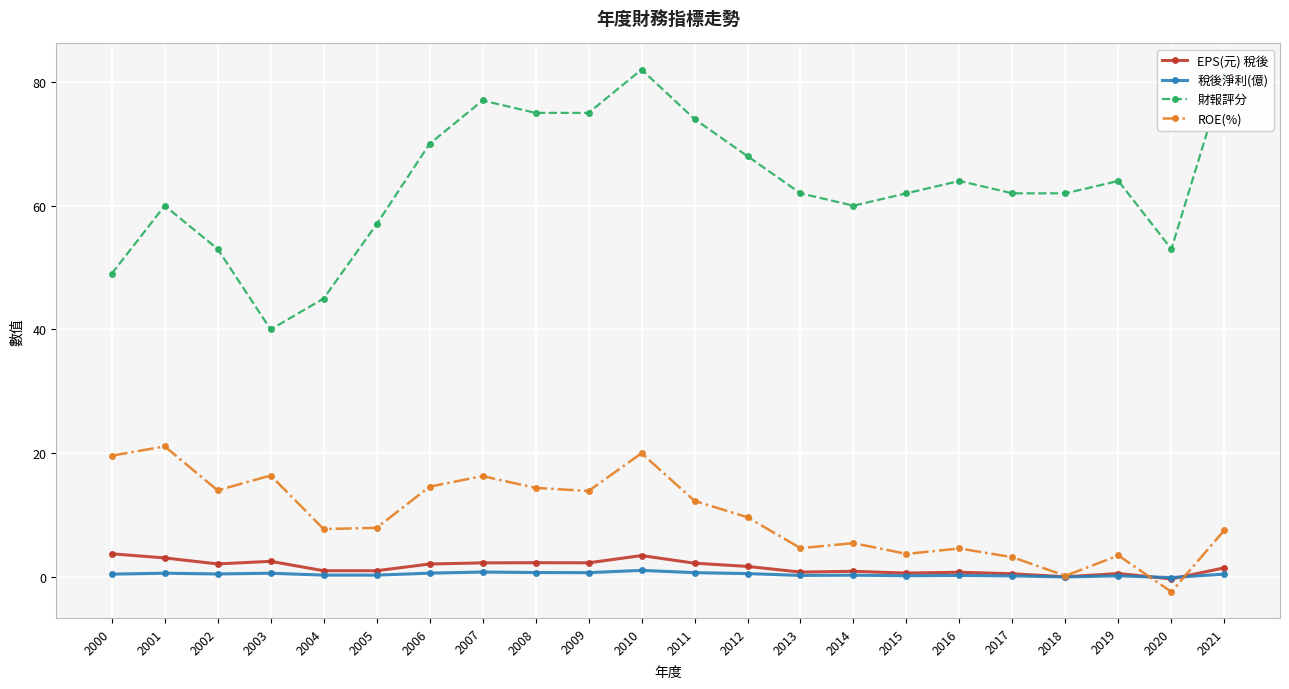

At which category is the sum across all series the highest?

2010